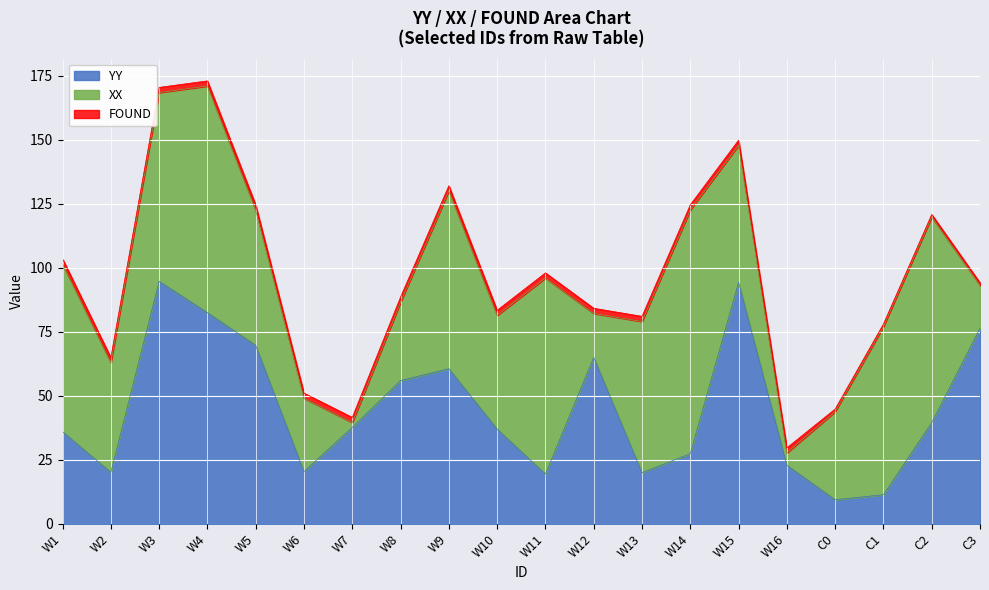

What is the maximum value shown in the chart?

95.2